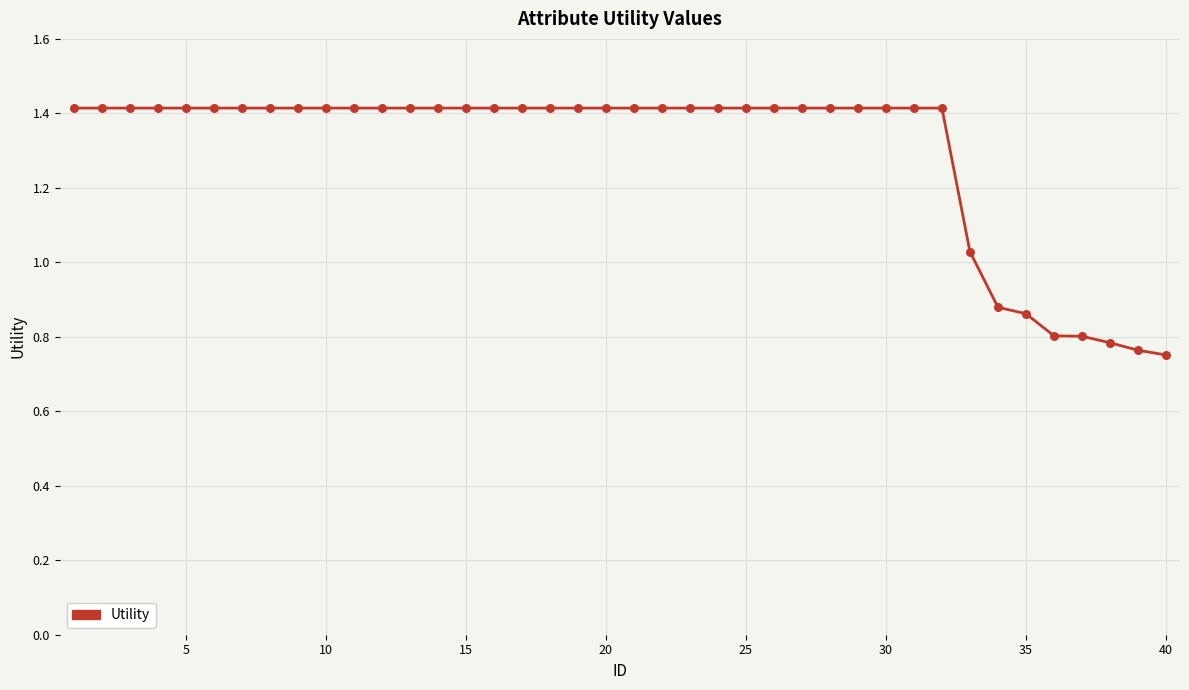

What is the maximum value shown in the chart?

1.4